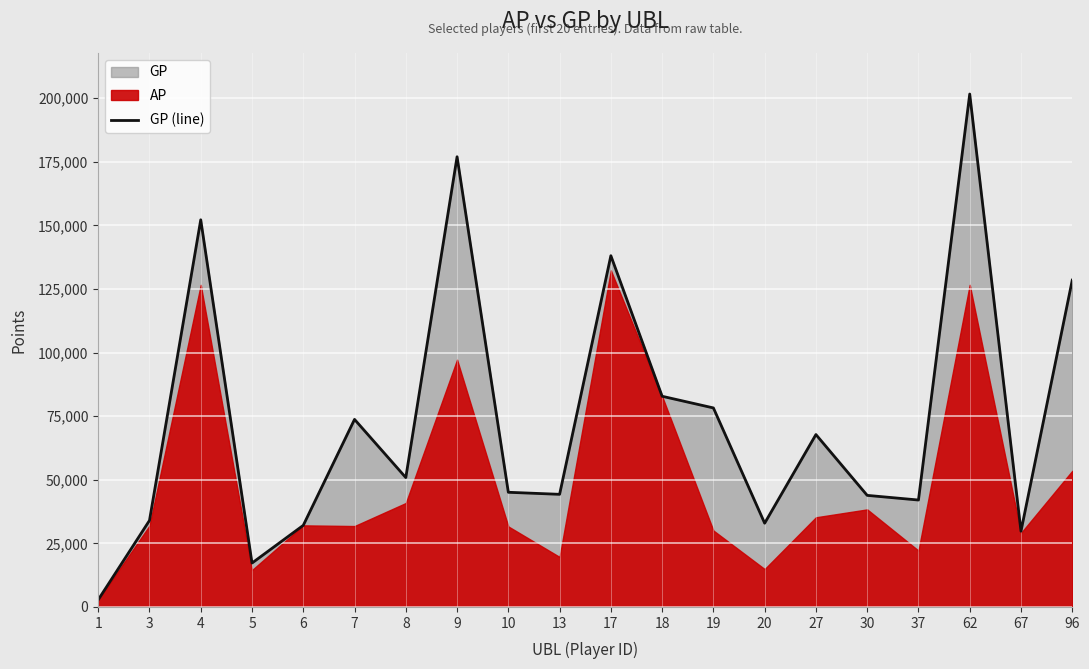

The value of GP (line) at 3 is 59076. True or false?

False